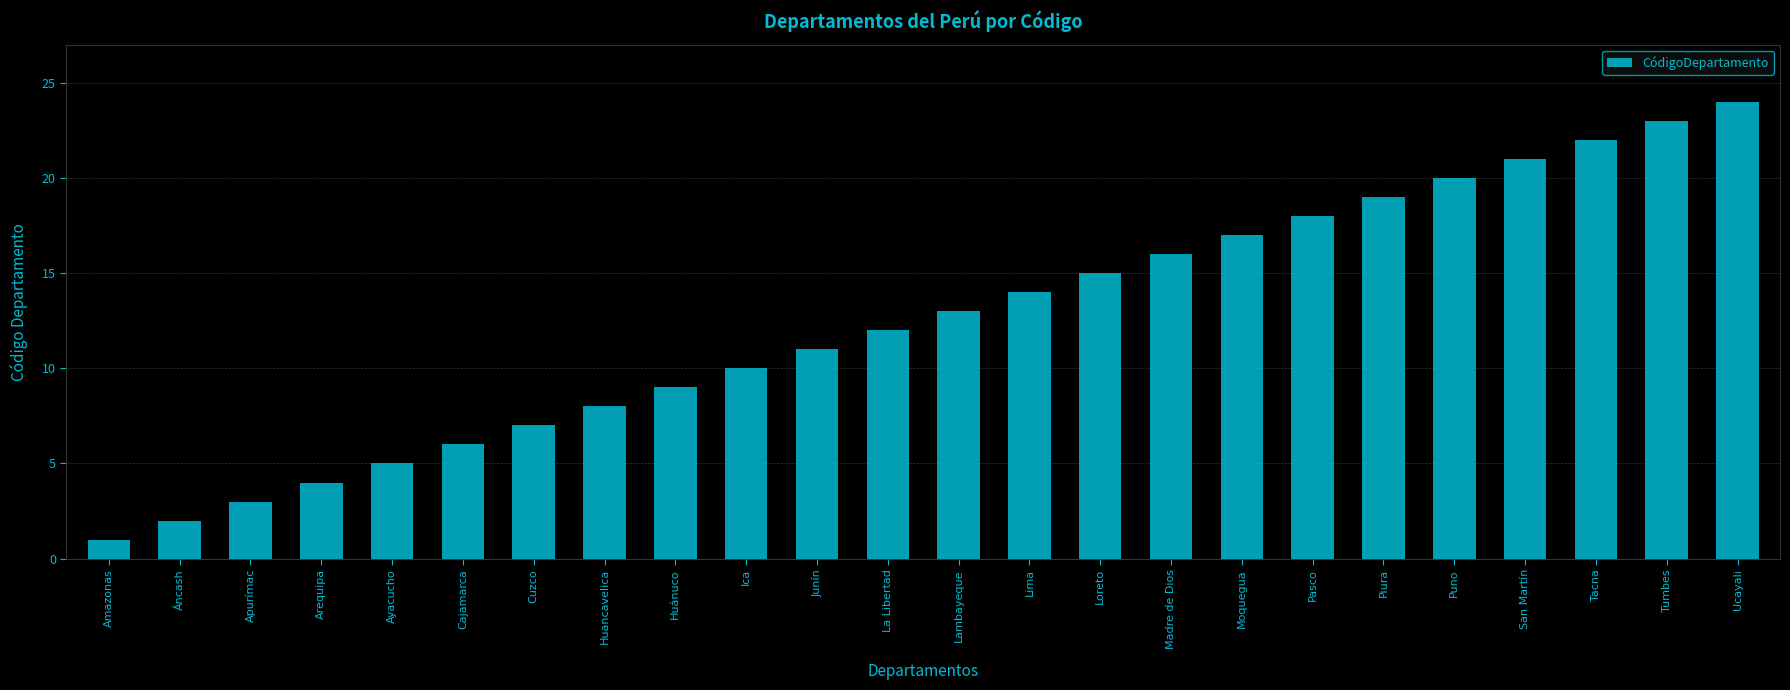

What is the greatest value displayed?

24